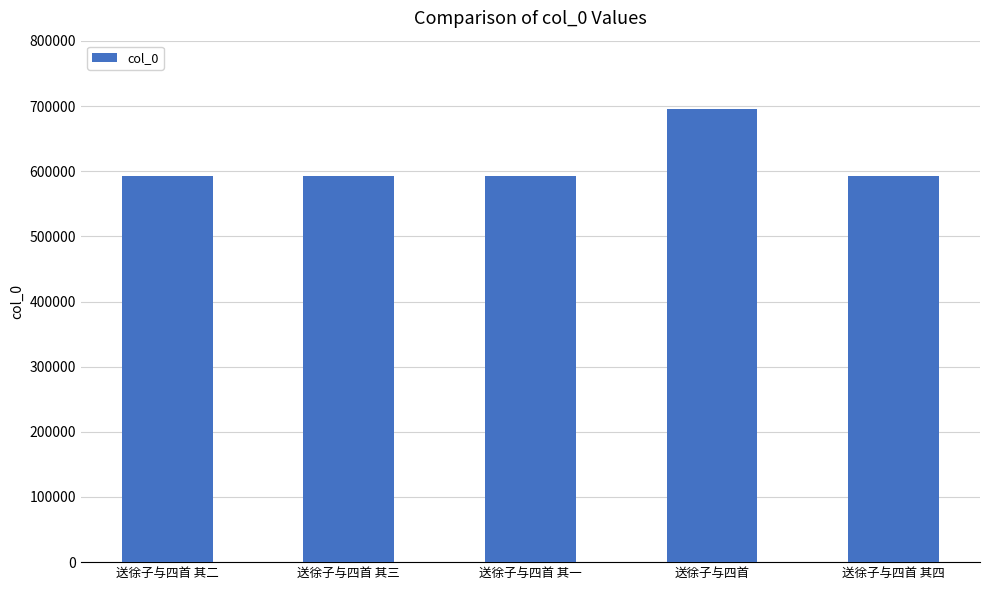

Approximately how many times larger is the value at 送徐子与四首 其一 compared to 送徐子与四首?

0.9